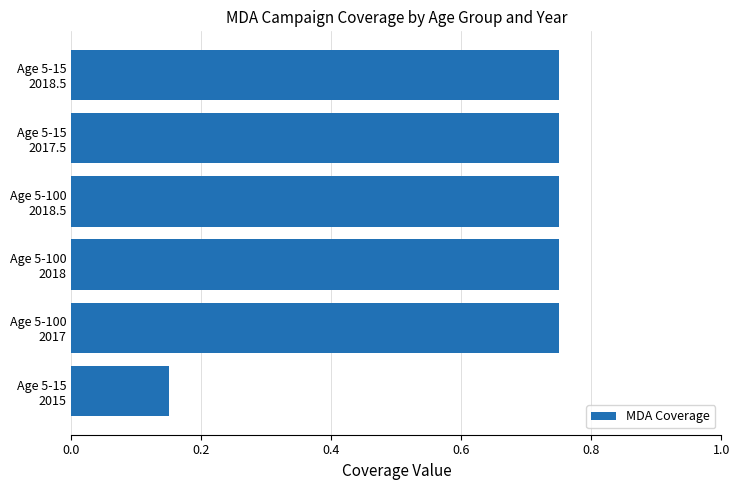

How many values are between 0 and 1?

6